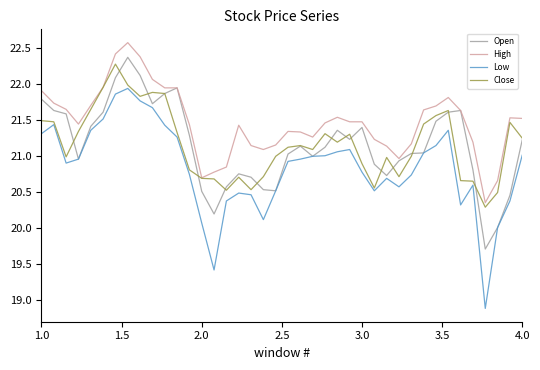

What is the difference between the maximum and minimum values in the Open series?

2.7